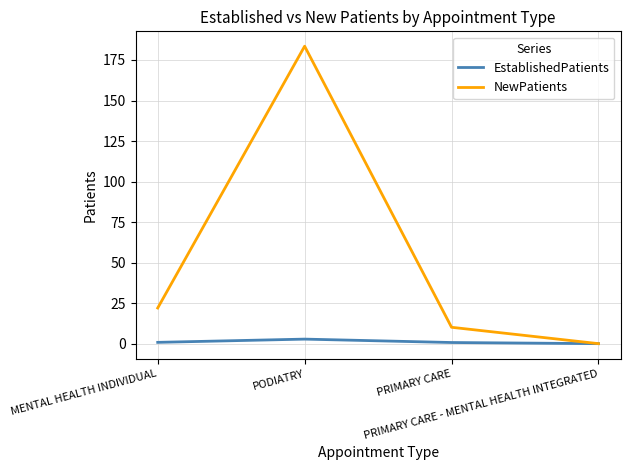

Which series has the largest total across all categories?

NewPatients